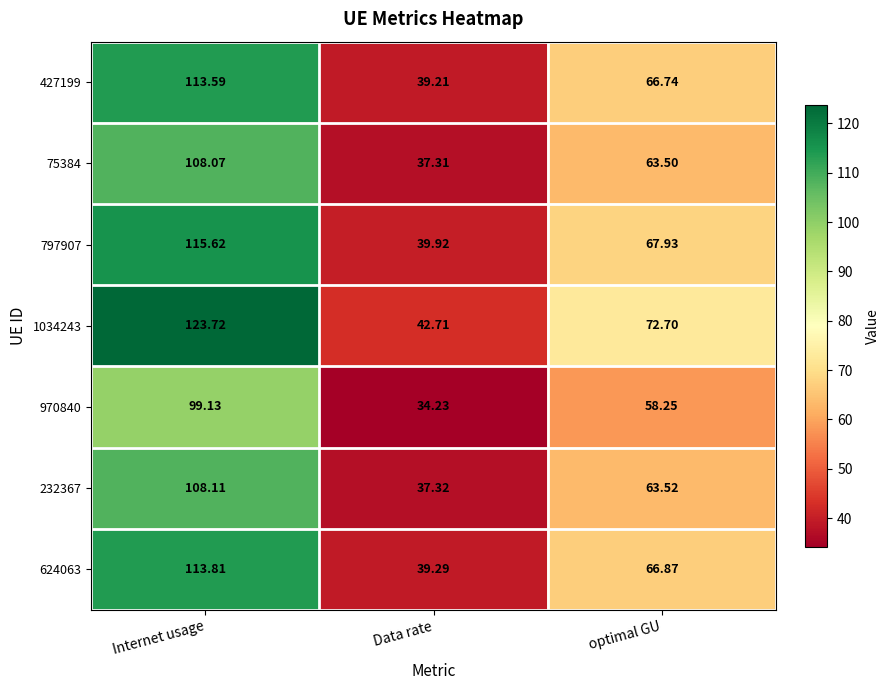

Which category has the highest value across all series?

Internet usage